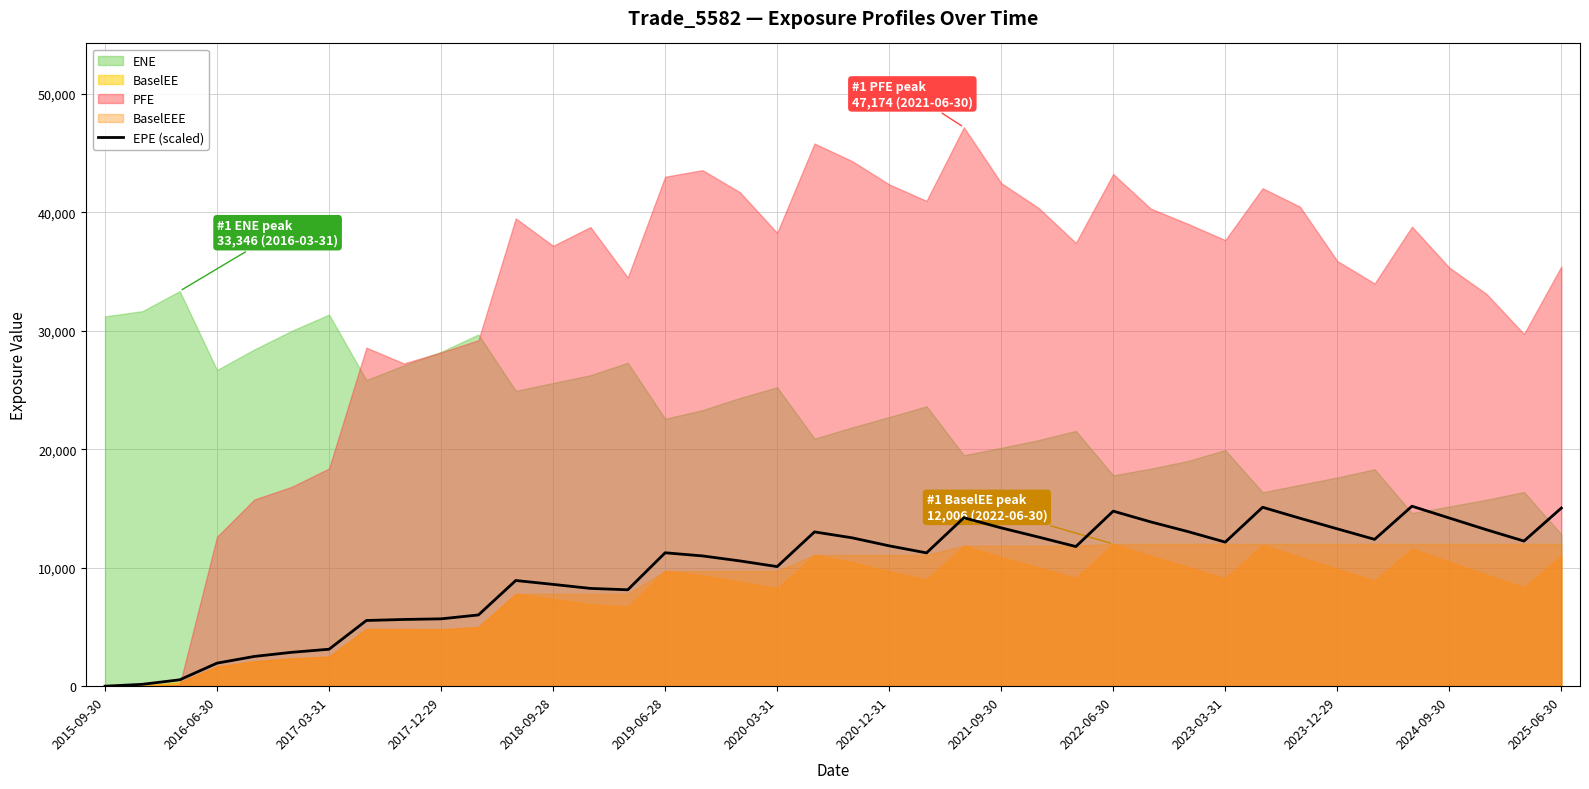

What is the difference between the second highest and second lowest values?

14943.9